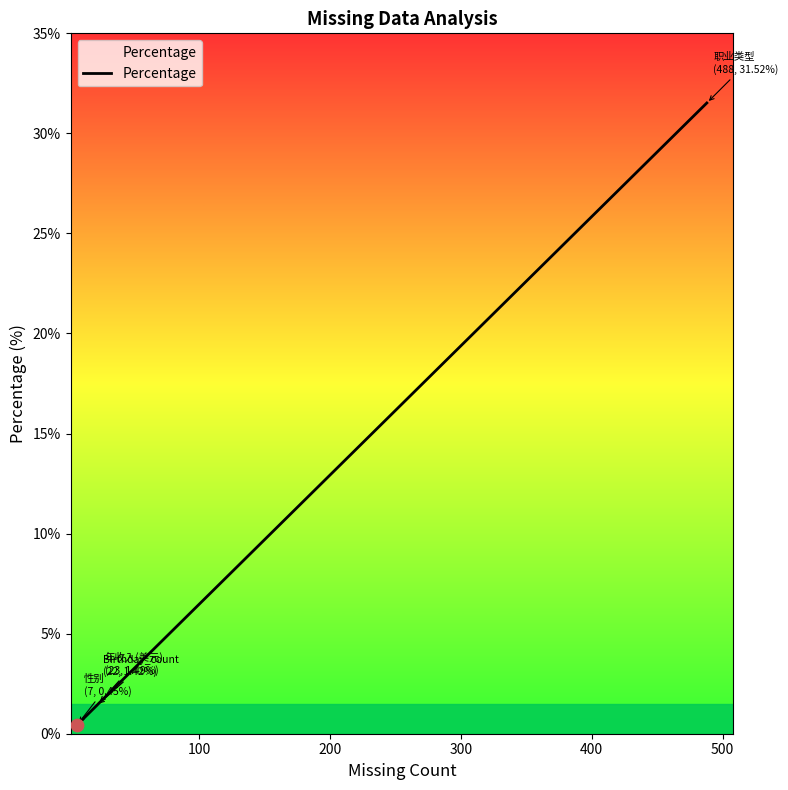

What is the greatest value displayed?

31.5